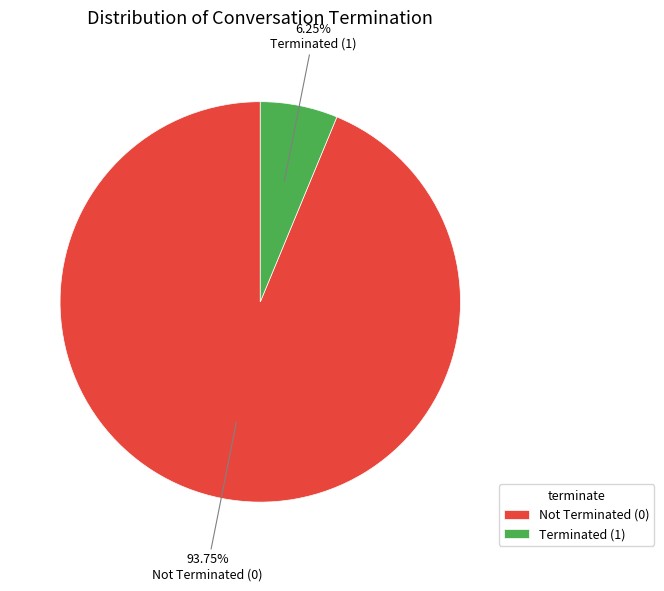

Which slice represents more than half of the pie?

Not Terminated (0)